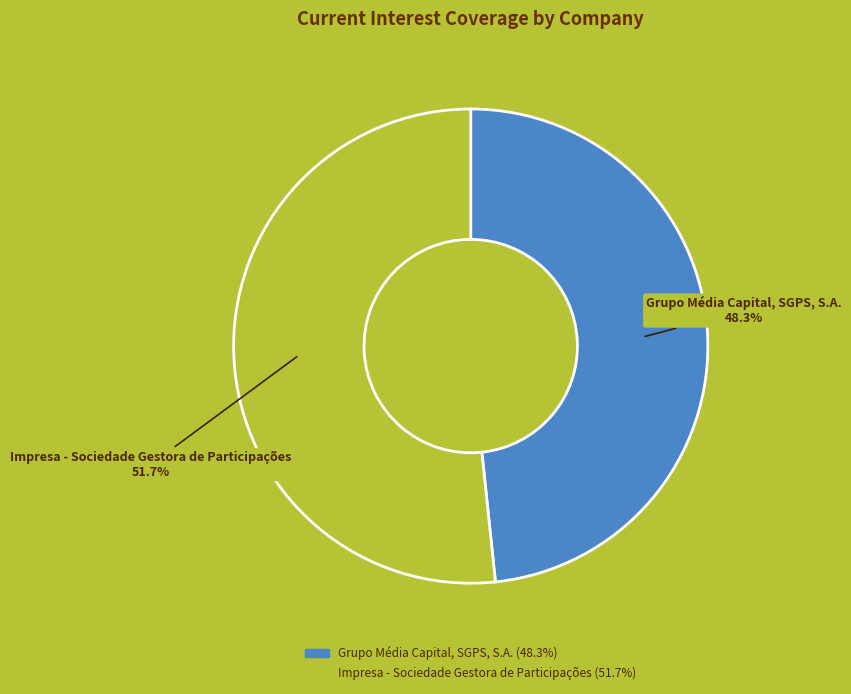

Rank the categories by value from highest to lowest.

Impresa - Sociedade Gestora de Participações, Grupo Média Capital, SGPS, S.A.